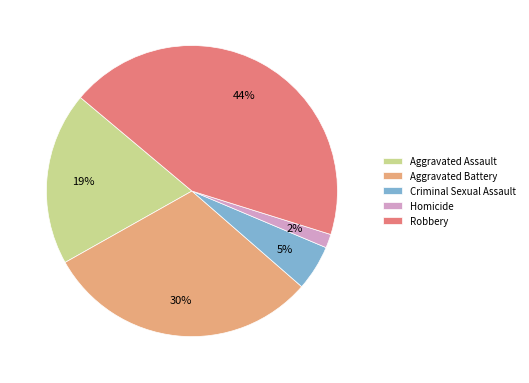

Do Aggravated Battery and Homicide together represent more than half of the pie?

No